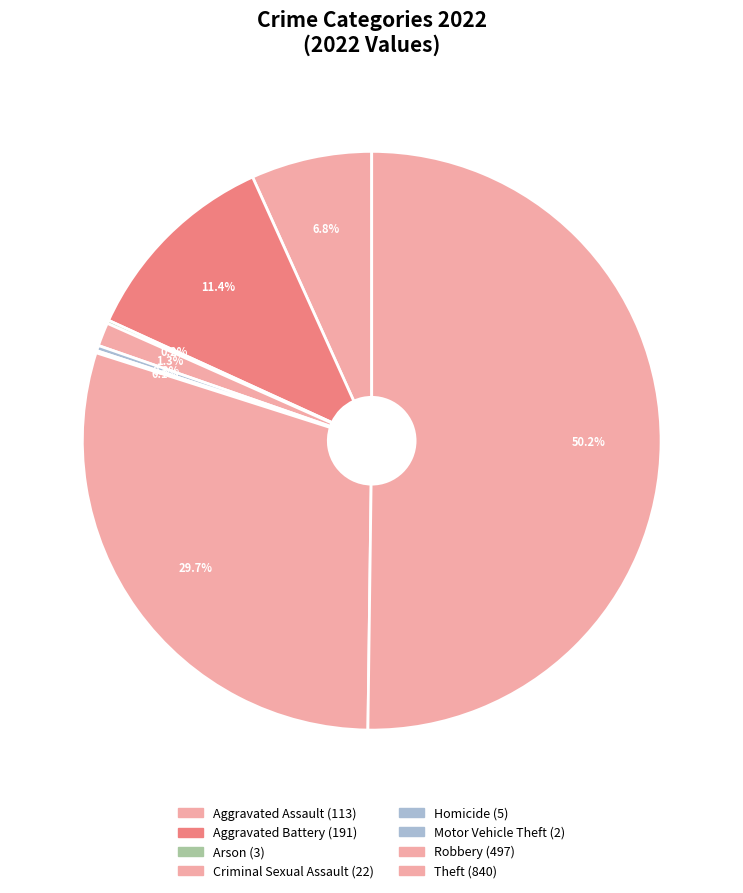

Which category has the smallest portion of the pie?

Motor Vehicle Theft